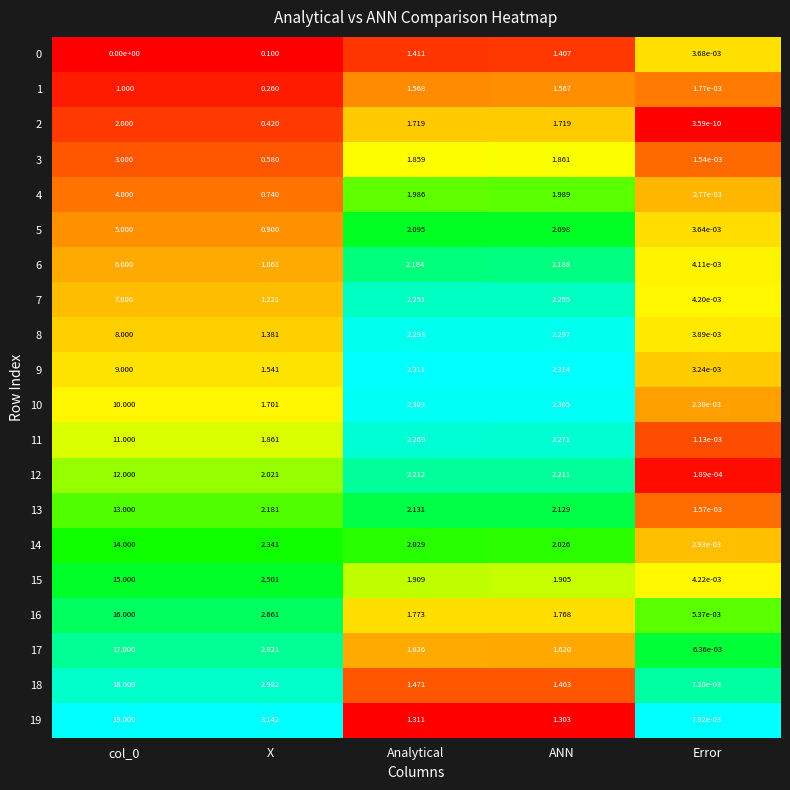

At which label is 16 closest to 8?

X